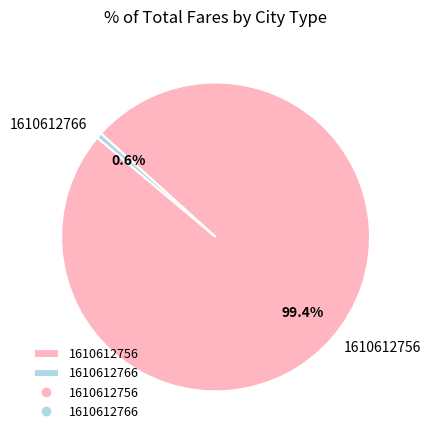

Is it true that 1610612756 is 89% of the pie?

False